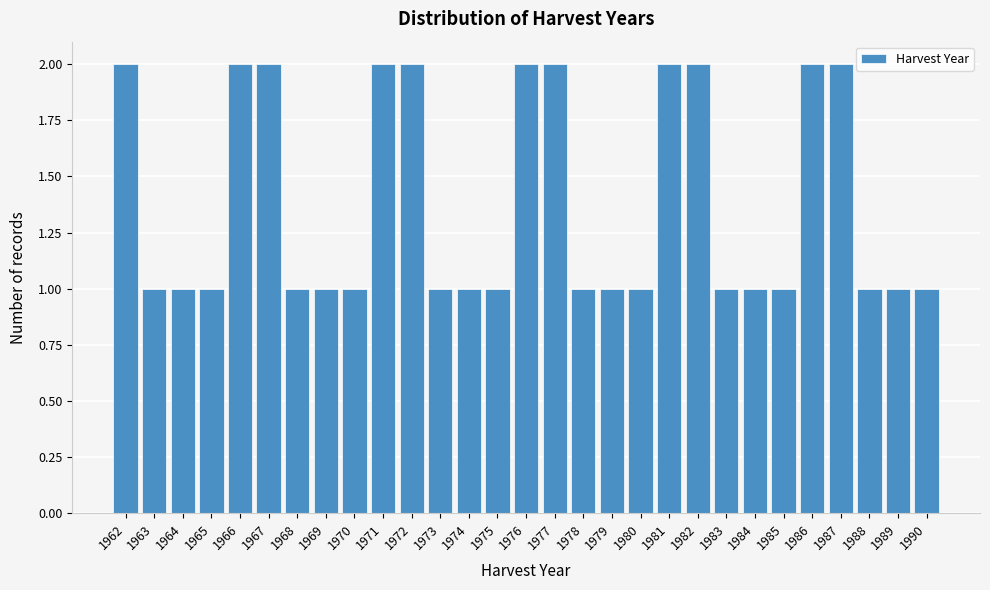

How tall is the bar that spans 1966.5 to 1967.5 on the x-axis? The values are not printed on the chart, so give them approximately, as read against the axis.

2